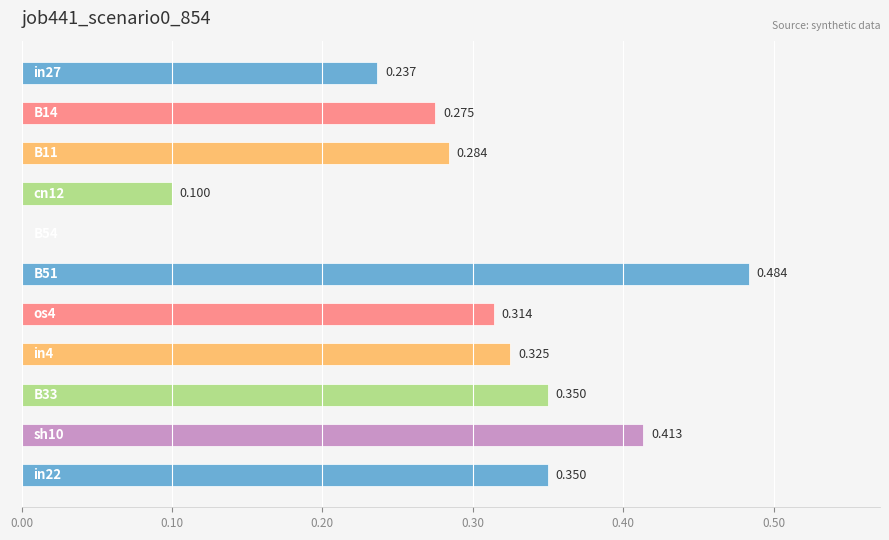

How many series are shown in this chart?

1